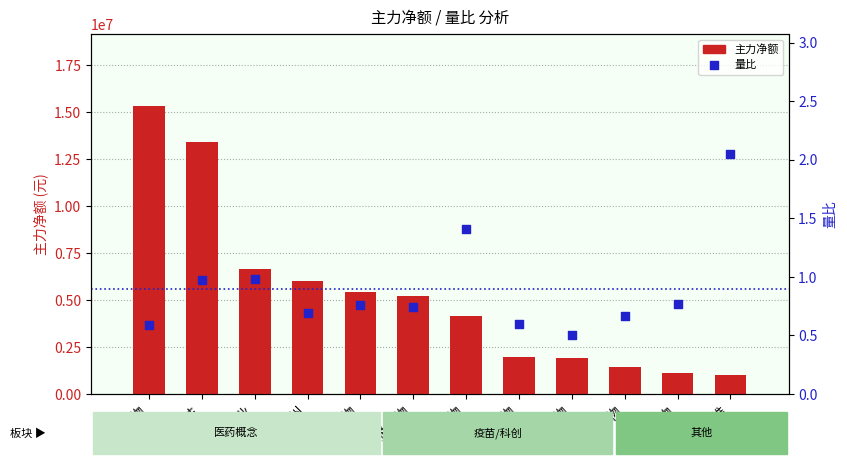

Is the value of 主力净额 at 优宁维 greater than the value of 量比 at 百济神州?

Yes